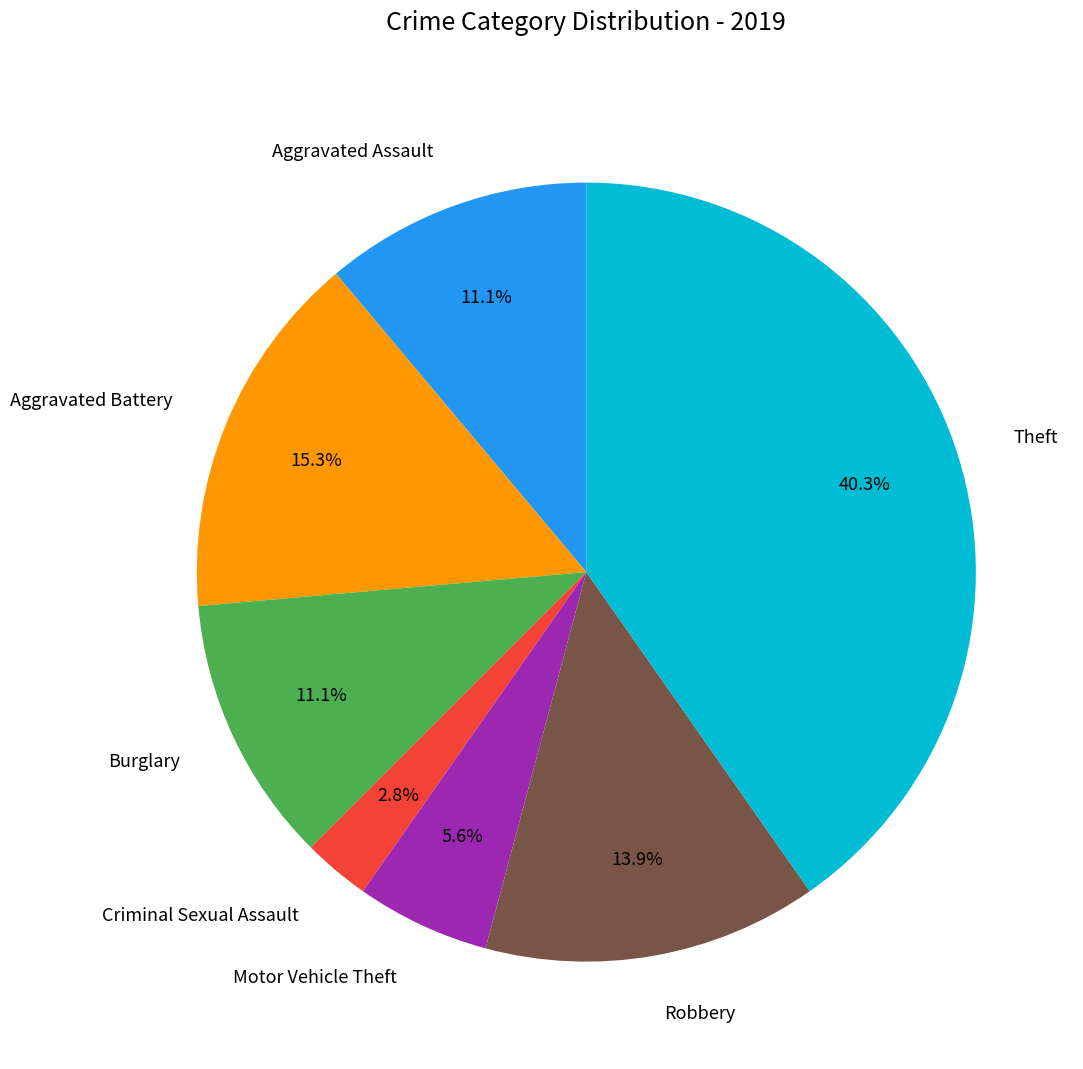

To the nearest percent, what portion does Motor Vehicle Theft represent?

6%